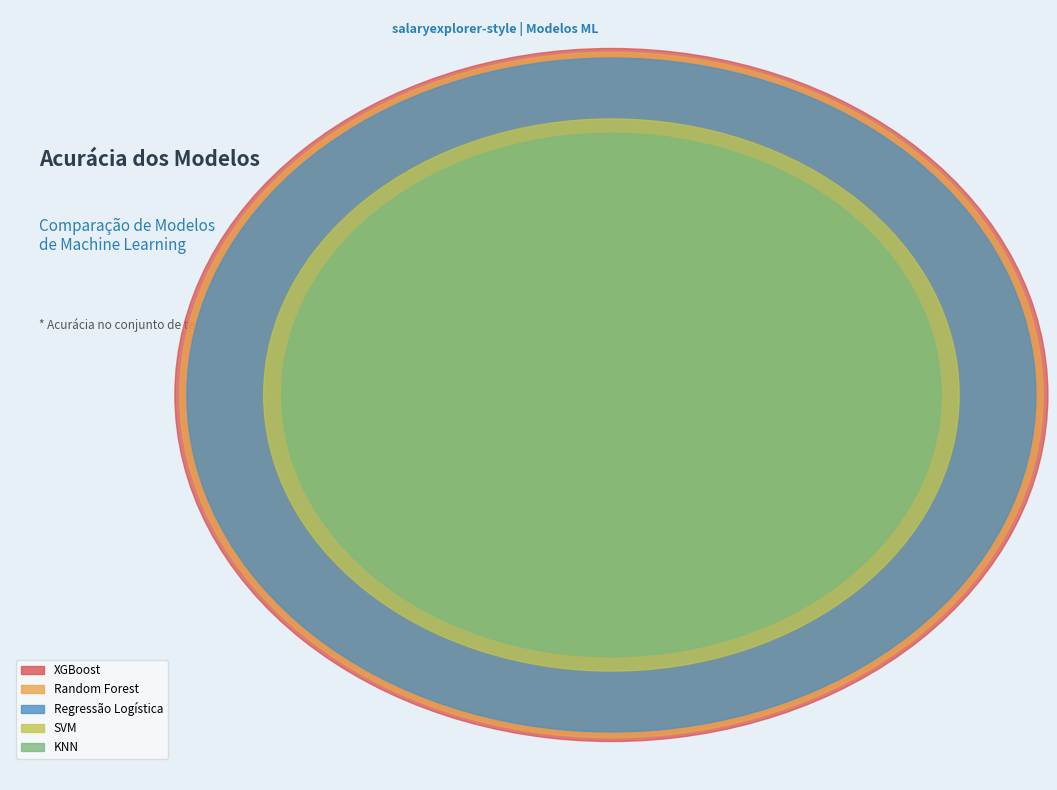

Is there any slice that represents more than half of the pie?

No